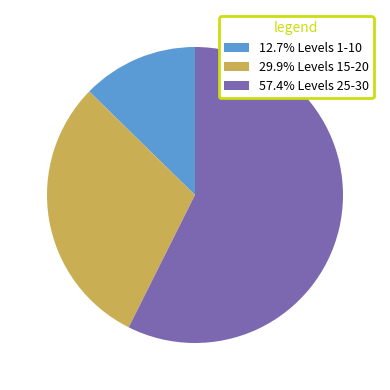

What is the ratio of the value at 57.4% Levels 25-30 to the value at 12.7% Levels 1-10?

4.5